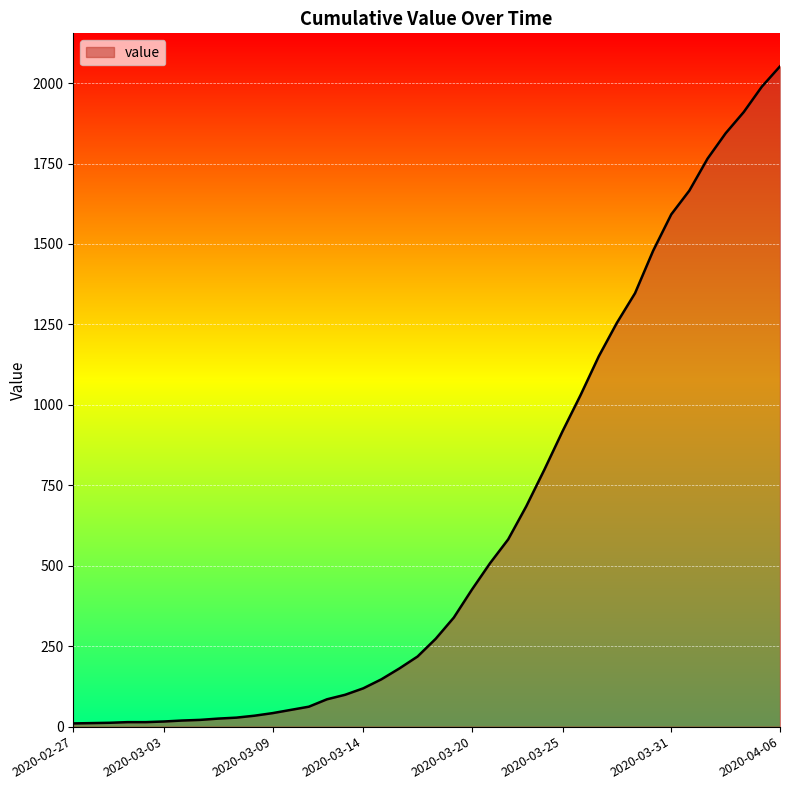

What is the maximum value shown in the chart?

2052